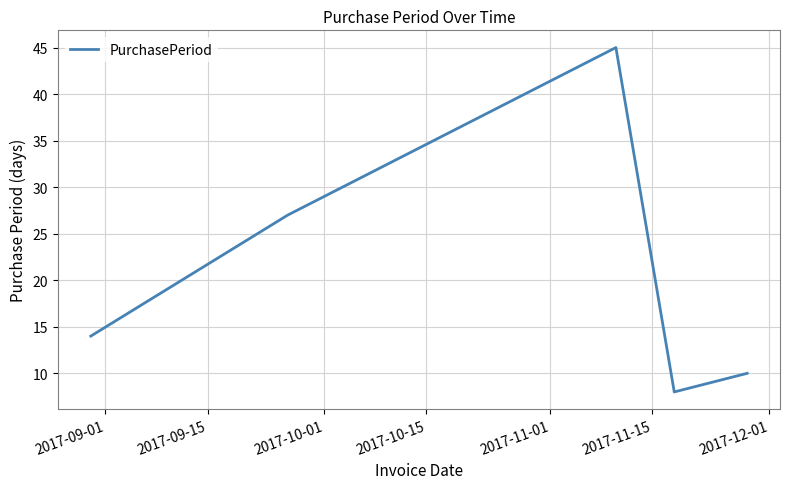

What is the sum of all values?

104